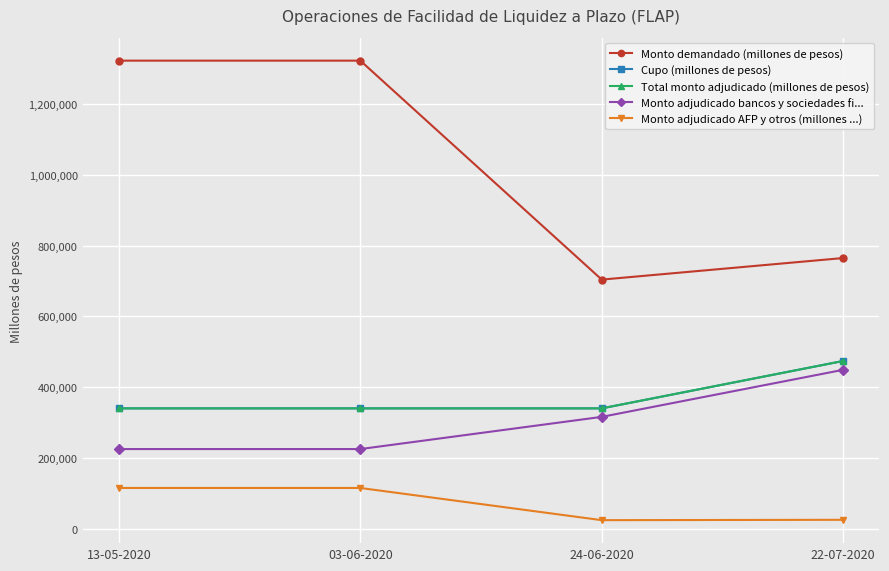

Is this an area chart (filled region under the line)?

No